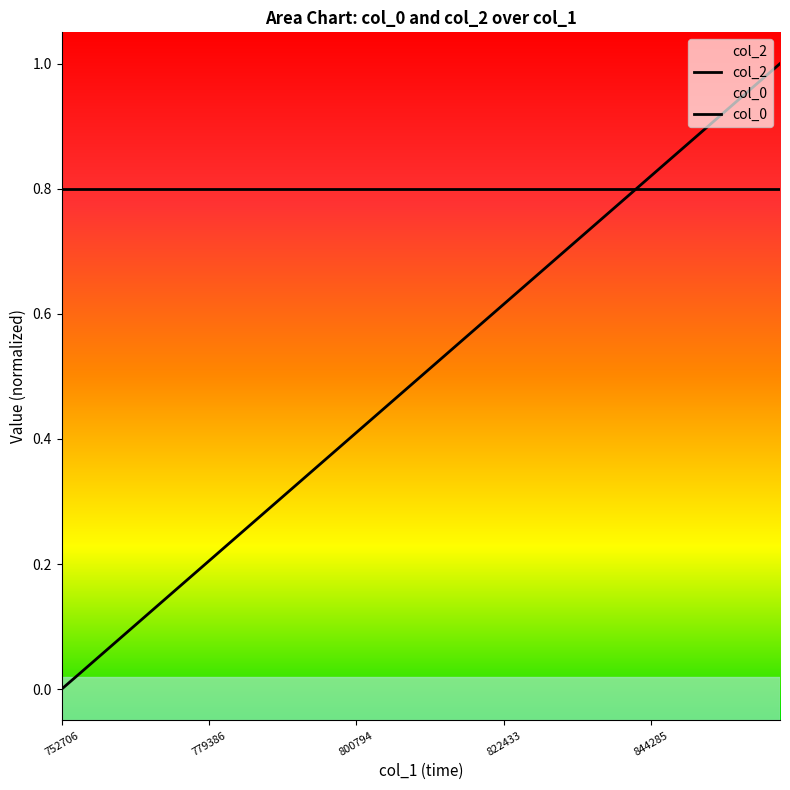

List the labels in order of value, largest first.

1667987863108, 1667987860338, 1667987857622, 1667987854954, 1667987852284, 1667987849615, 1667987846934, 1667987844285, 1667987841495, 1667987838815, 1667987836096, 1667987833414, 1667987830626, 1667987827968, 1667987825203, 1667987822433, 1667987819760, 1667987817053, 1667987814377, 1667987811678, 1667987808924, 1667987806325, 1667987803589, 1667987800794, 1667987798043, 1667987795355, 1667987792658, 1667987790052, 1667987787414, 1667987784755, 1667987782004, 1667987779386, 1667987776750, 1667987774076, 1667987771334, 1667987768741, 1667987766017, 1667987763355, 1667987760510, 1667987752706